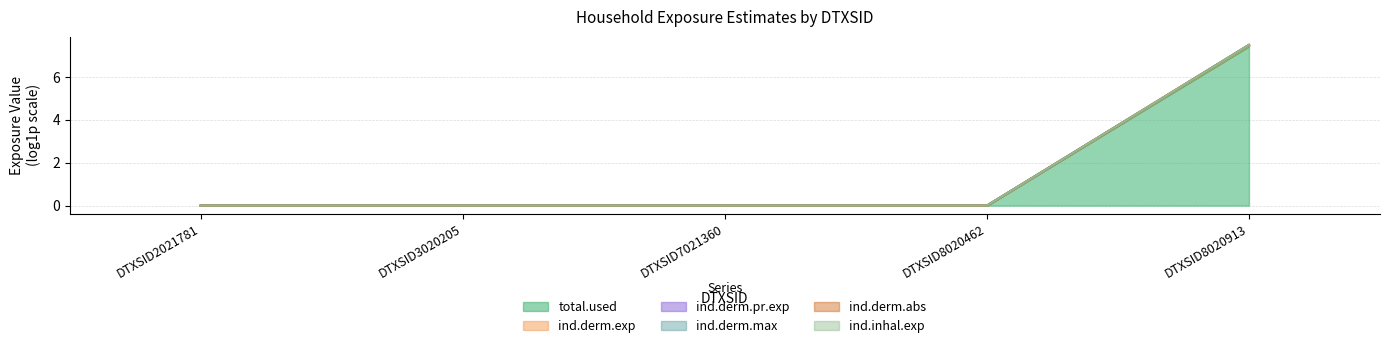

Reading left to right, transcribe all the data shown in this chart.

total.used: 0.0	0.0	0.0	0.0	7.5
ind.derm.exp: 0.0	0.0	0.0	0.0	7.4
ind.derm.pr.exp: 0.0	0.0	0.0	0.0	7.5
ind.derm.max: 0.0	0.0	0.0	0.0	7.5
ind.derm.abs: 0.0	0.0	0.0	0.0	7.5
ind.inhal.exp: 0.0	0.0	0.0	0.0	7.5